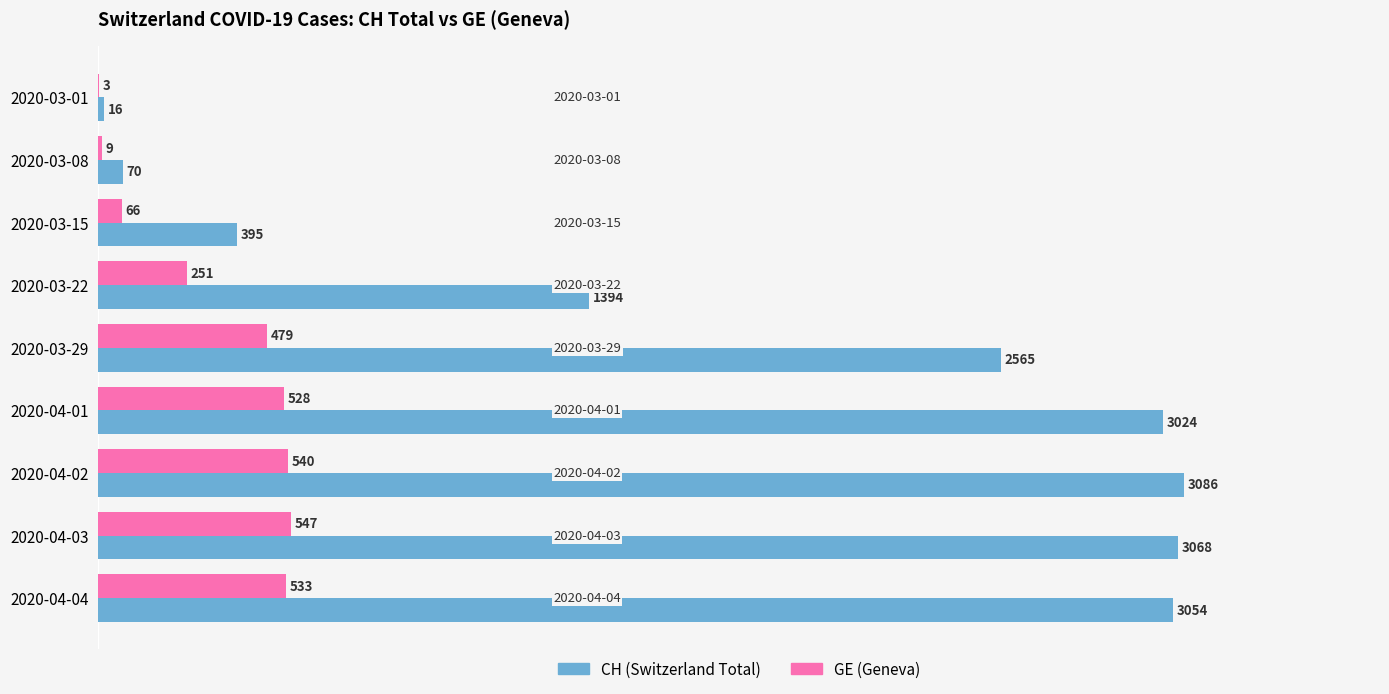

At which label is GE (Geneva) closest to 275?

2020-03-22